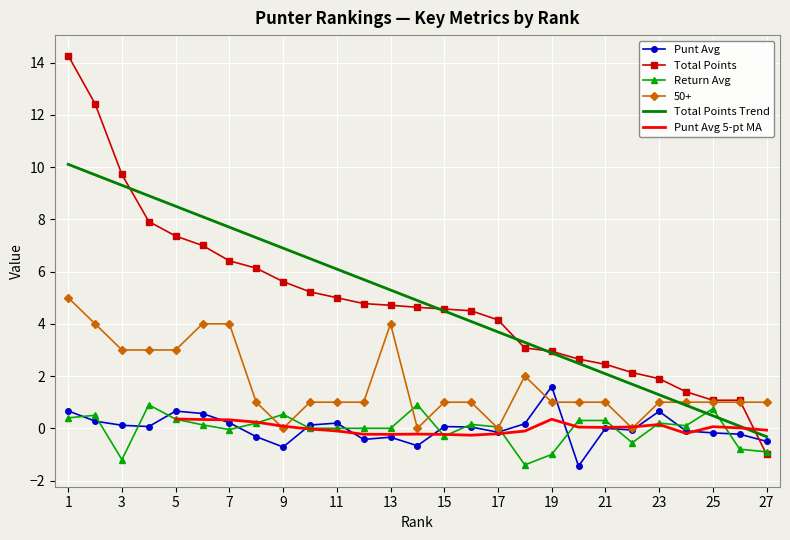

How many data points in 50+ are above 1?

9